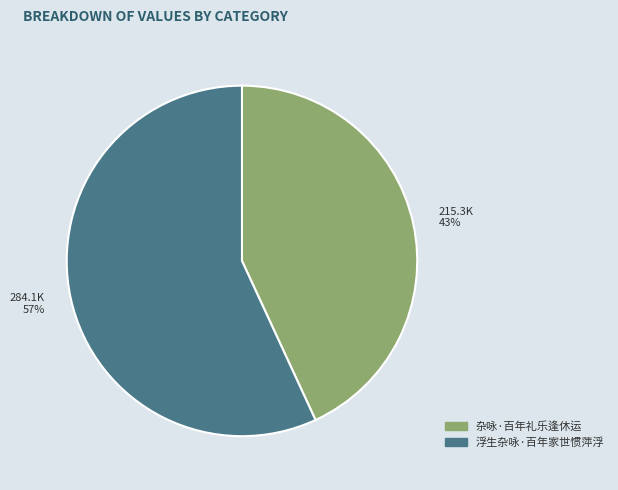

What percentage is the 浮生杂咏·百年家世惯萍浮 slice, to the nearest percent?

57%